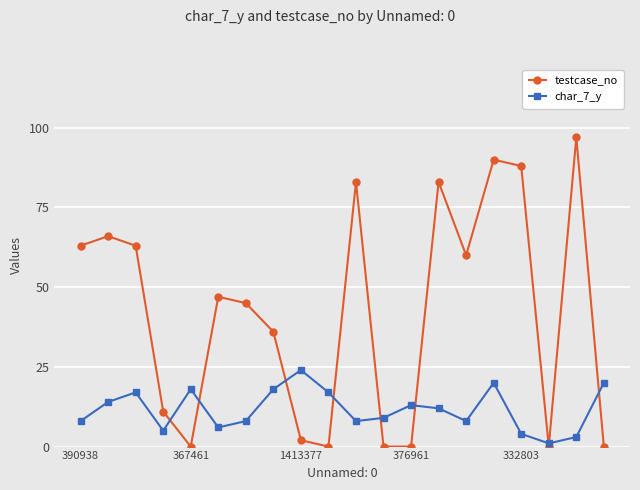

How many interior local peaks does the testcase_no series have?

6